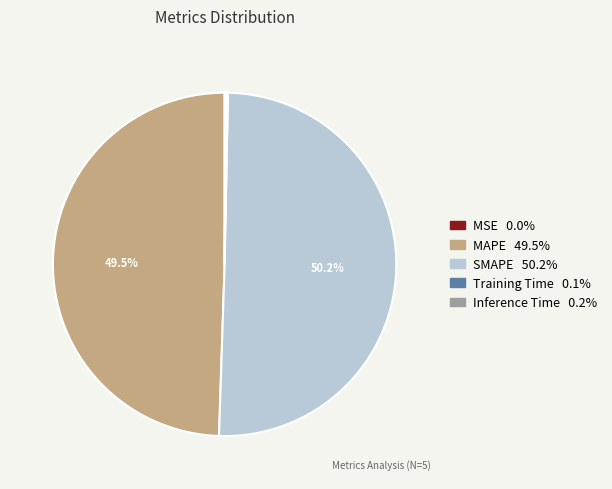

To the nearest percent, what is the average slice percentage?

20%